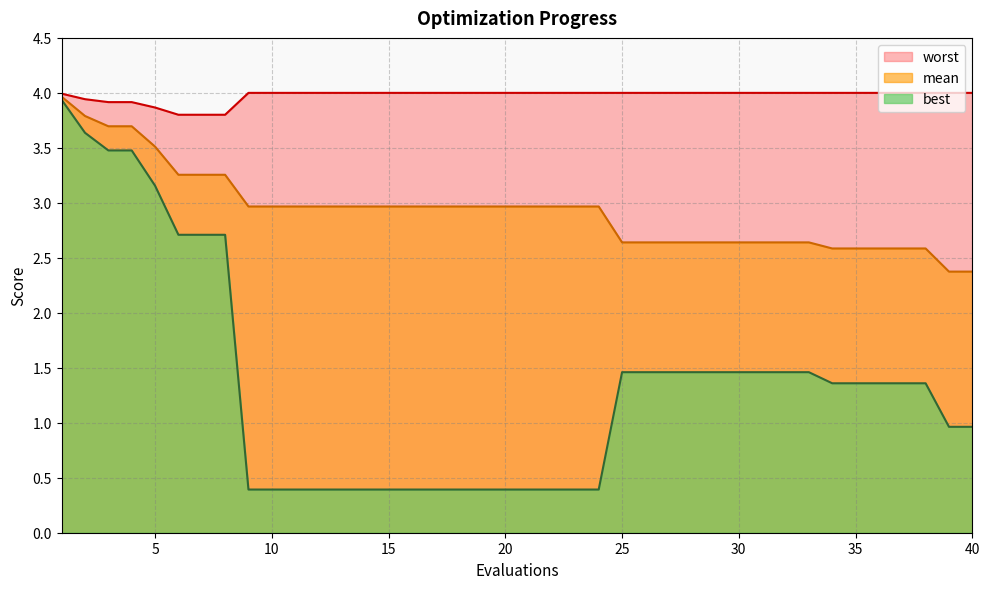

Reading left to right, what are all the values shown in this chart?

mean: 1=4.0	2=3.8	3=3.7	4=3.7	5=3.5	6=3.3	7=3.3	8=3.3	9=3.0	10=3.0	11=3.0	12=3.0	13=3.0	14=3.0	15=3.0	16=3.0	17=3.0	18=3.0	19=3.0	20=3.0	21=3.0	22=3.0	23=3.0	24=3.0	25=2.6	26=2.6	27=2.6	28=2.6	29=2.6	30=2.6	31=2.6	32=2.6	33=2.6	34=2.6	35=2.6	36=2.6	37=2.6	38=2.6	39=2.4	40=2.4
best: 1=3.9	2=3.6	3=3.5	4=3.5	5=3.2	6=2.7	7=2.7	8=2.7	9=0.4	10=0.4	11=0.4	12=0.4	13=0.4	14=0.4	15=0.4	16=0.4	17=0.4	18=0.4	19=0.4	20=0.4	21=0.4	22=0.4	23=0.4	24=0.4	25=1.5	26=1.5	27=1.5	28=1.5	29=1.5	30=1.5	31=1.5	32=1.5	33=1.5	34=1.4	35=1.4	36=1.4	37=1.4	38=1.4	39=1.0	40=1.0
worst: 1=4.0	2=3.9	3=3.9	4=3.9	5=3.9	6=3.8	7=3.8	8=3.8	9=4.0	10=4.0	11=4.0	12=4.0	13=4.0	14=4.0	15=4.0	16=4.0	17=4.0	18=4.0	19=4.0	20=4.0	21=4.0	22=4.0	23=4.0	24=4.0	25=4.0	26=4.0	27=4.0	28=4.0	29=4.0	30=4.0	31=4.0	32=4.0	33=4.0	34=4.0	35=4.0	36=4.0	37=4.0	38=4.0	39=4.0	40=4.0